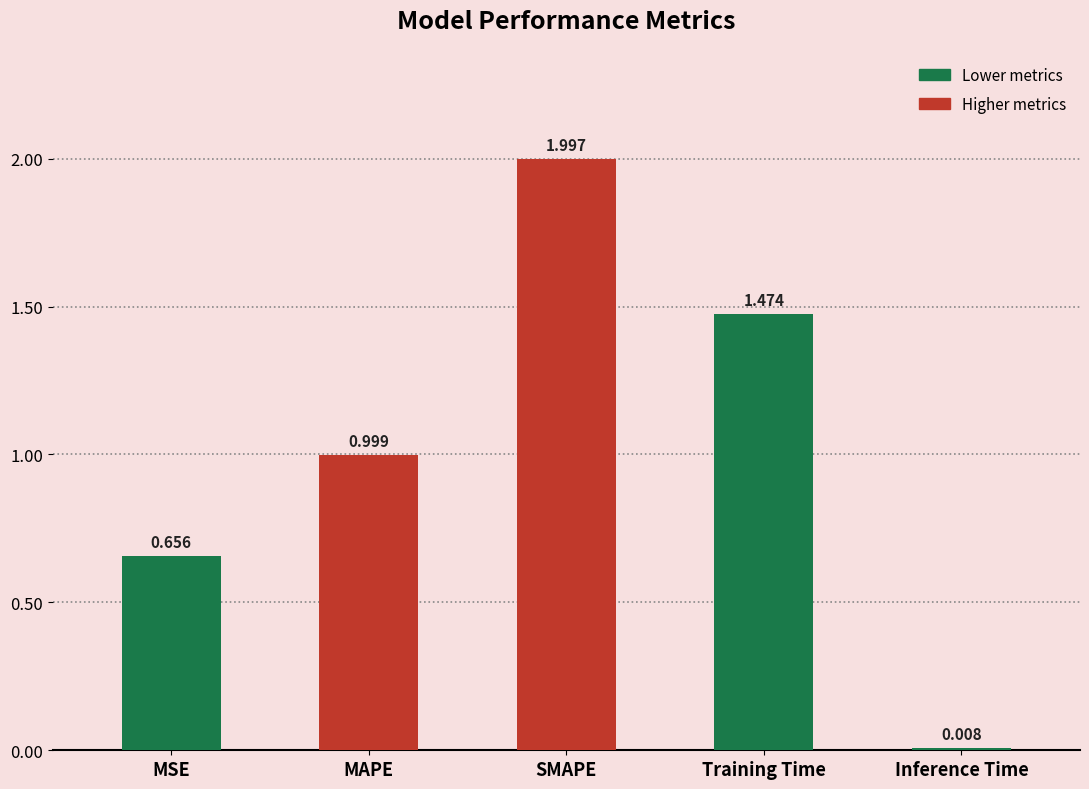

List the labels in order of value, largest first.

SMAPE, Training Time, MAPE, MSE, Inference Time